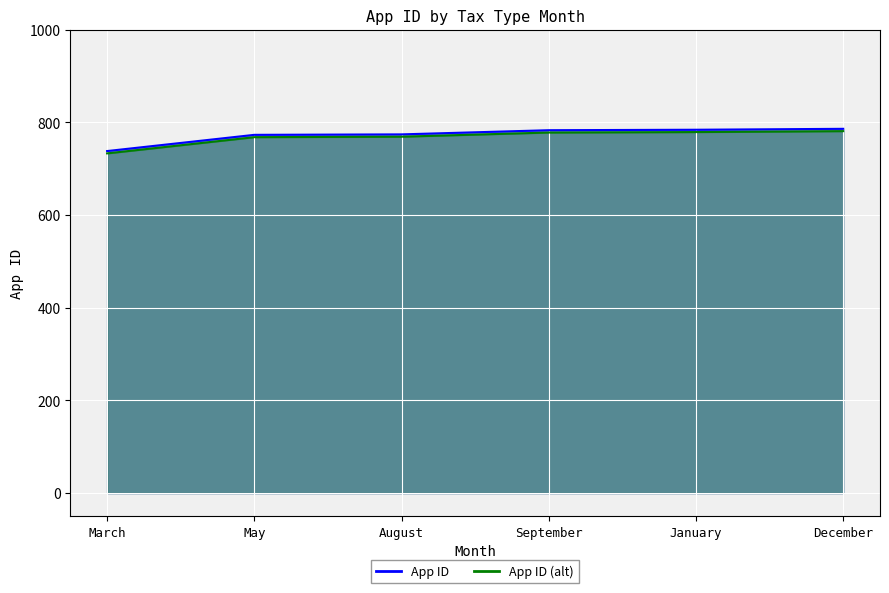

What is the sum of the App ID (alt)_line values at August and January?

1548